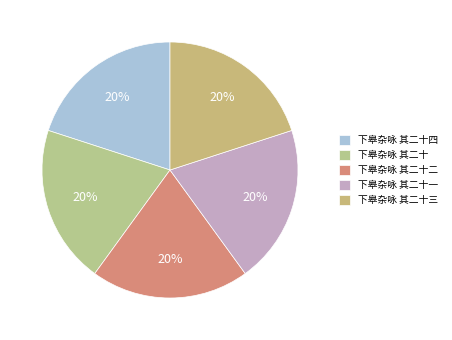

To the nearest percent, what percentage of the pie is 下皋杂咏 其二十四?

20%